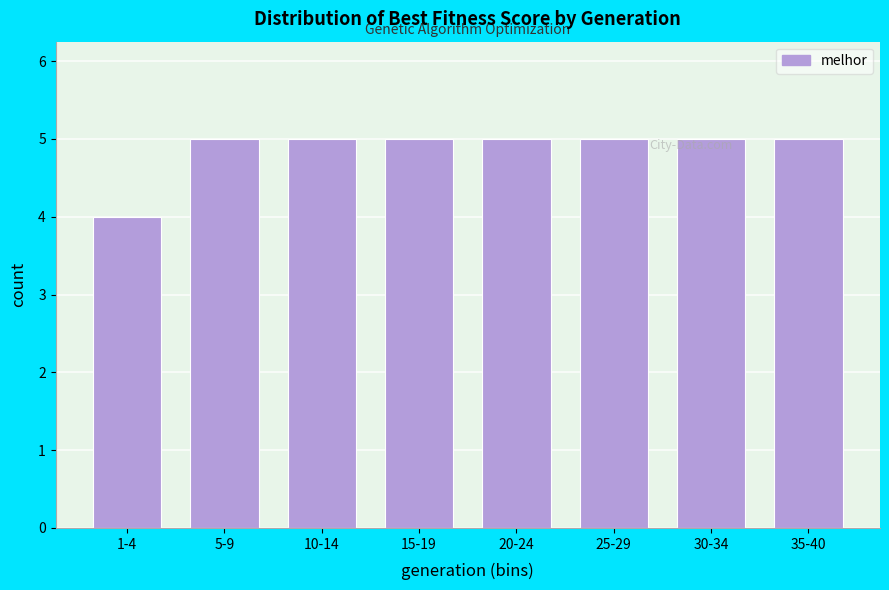

At which category does the chart reach its minimum across all series?

1-4